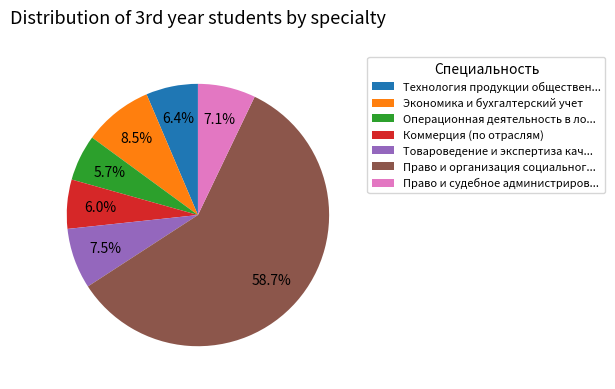

Between Технология продукции обществен... and Экономика и бухгалтерский учет, which is larger?

Экономика и бухгалтерский учет